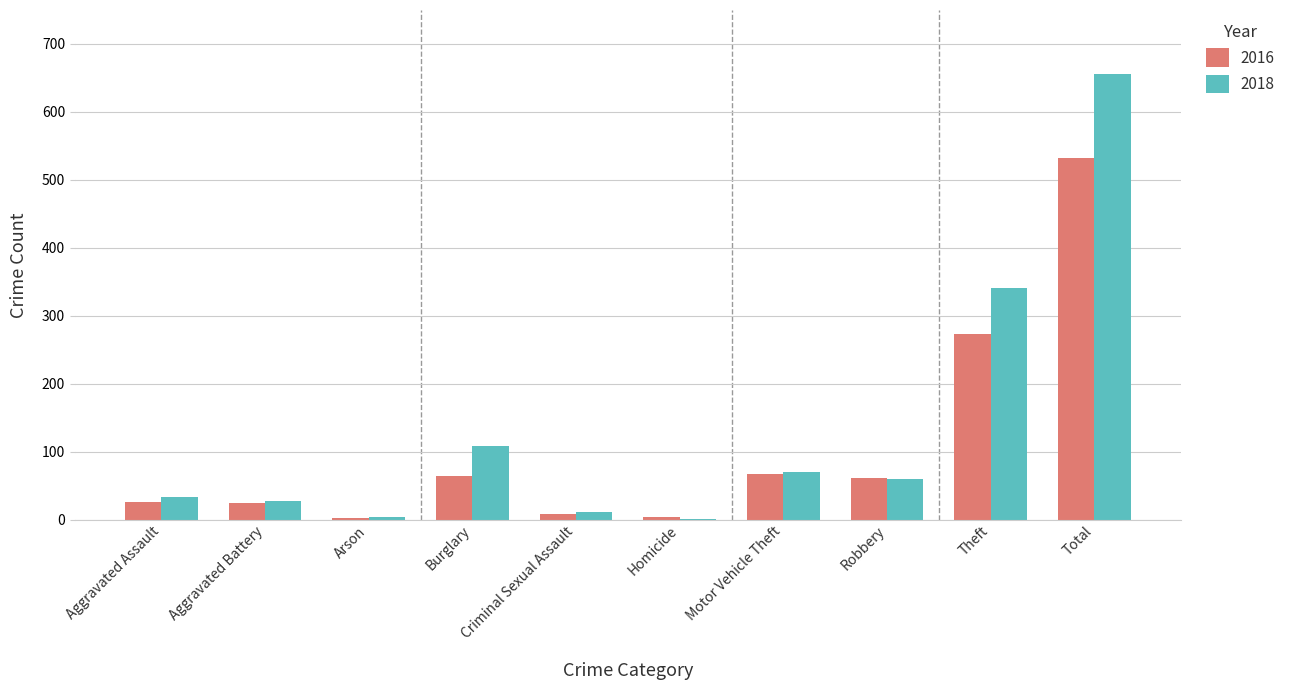

The 2018 series shows 108 at Burglary. True or false?

True